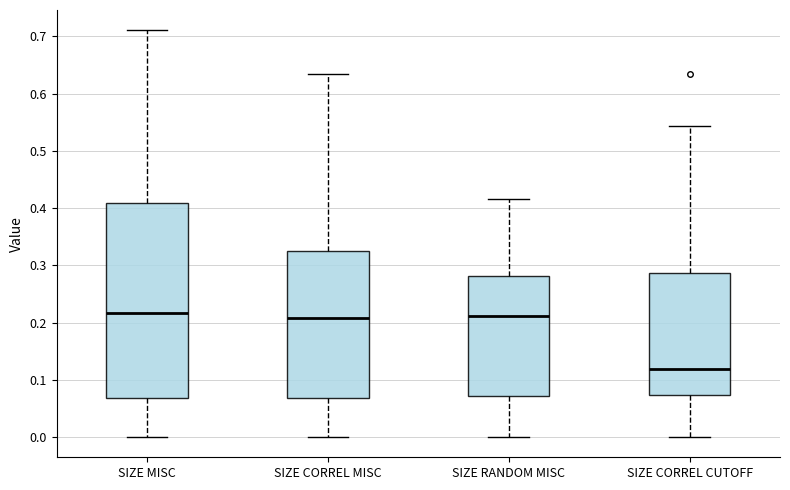

Which box's median line is the lowest?

SIZE CORREL CUTOFF